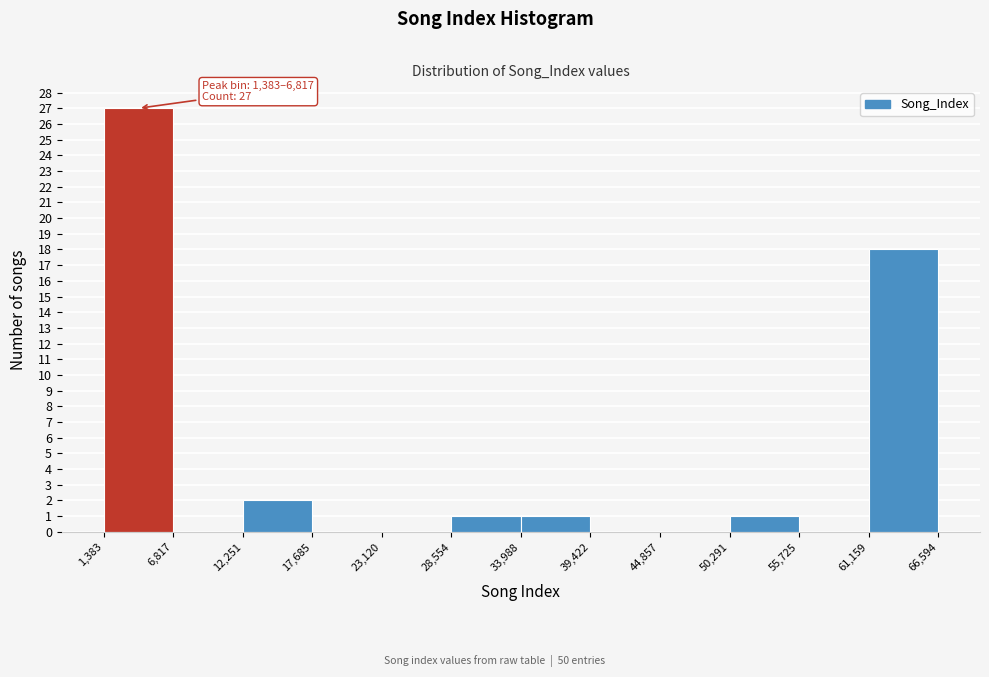

Which range on the x-axis has the tallest bar?

1,383 to 6,817